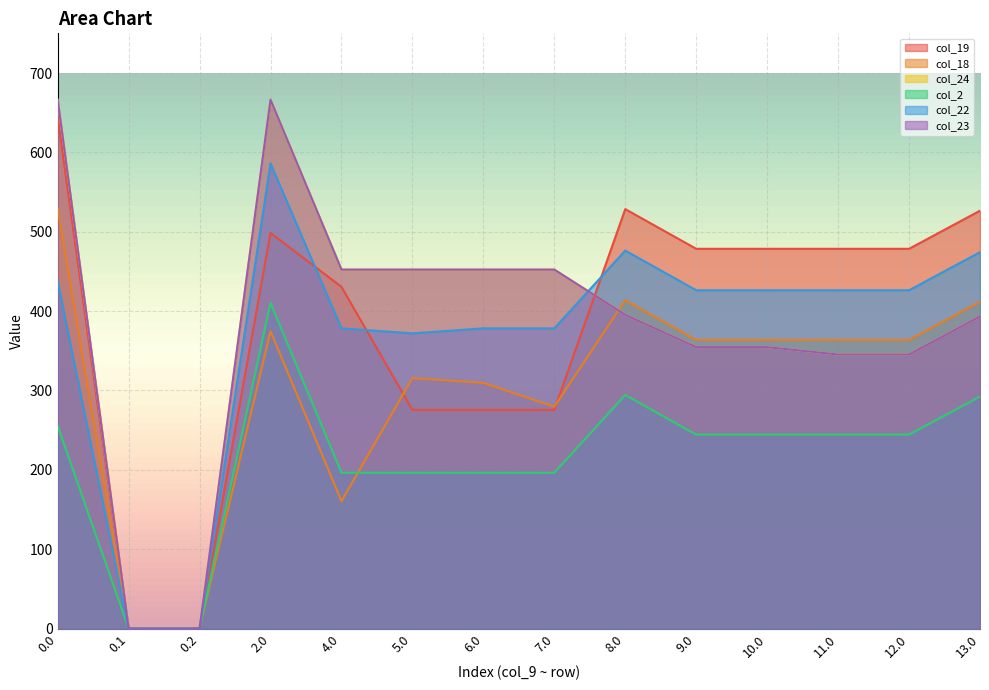

What is the sum of all col_24 values?

5330.4